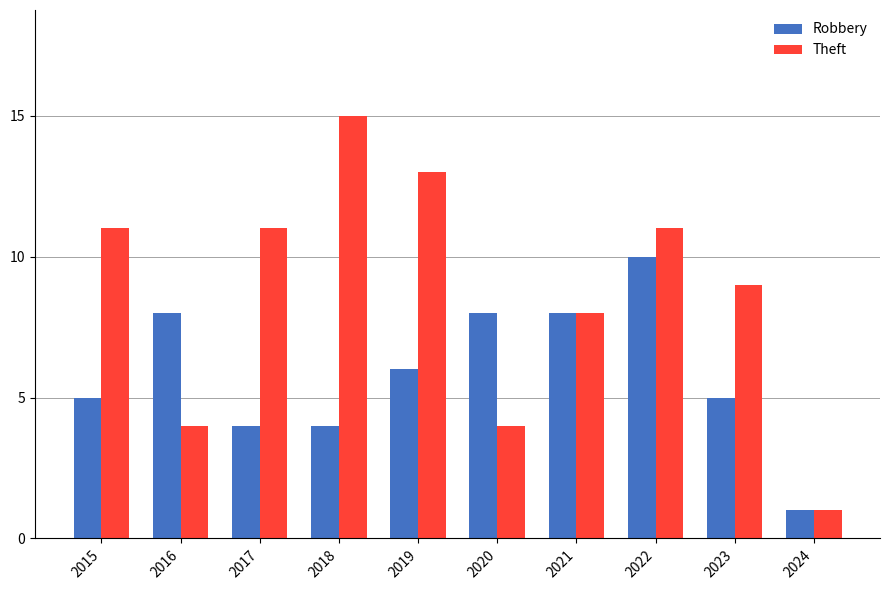

How many categories are shown in the chart?

10